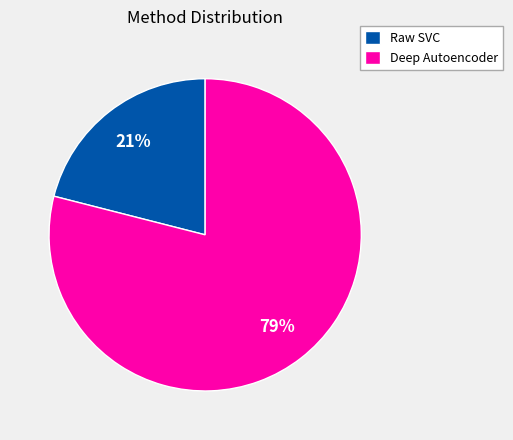

To the nearest percent, what is the difference between the largest and smallest slice percentages?

58%